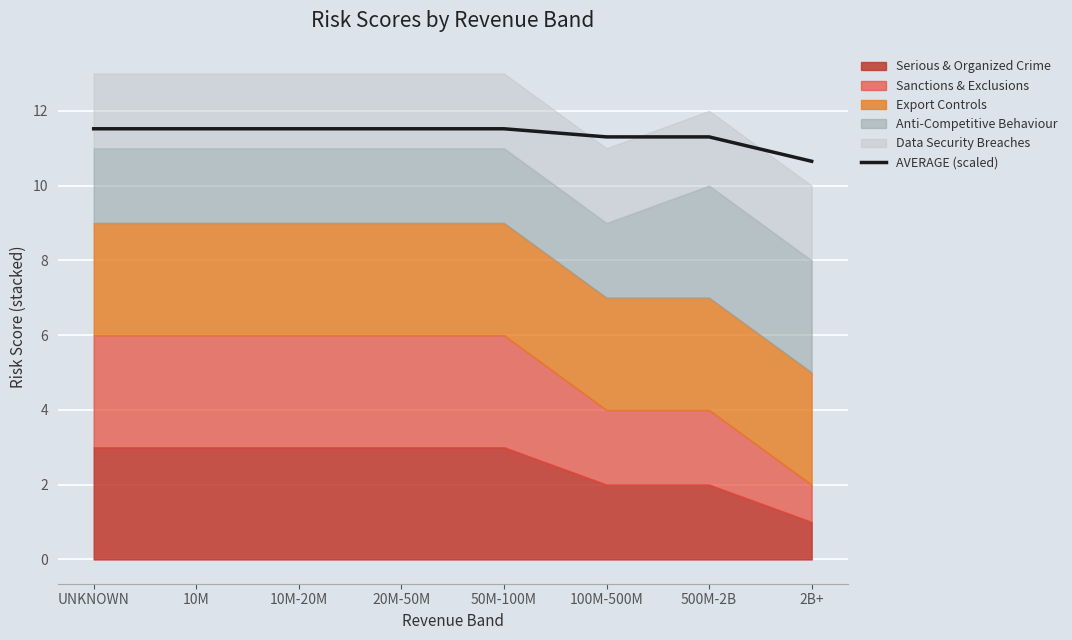

Rank the categories by value from lowest to highest.

2B+, 100M-500M, 500M-2B, UNKNOWN, 10M, 10M-20M, 20M-50M, 50M-100M